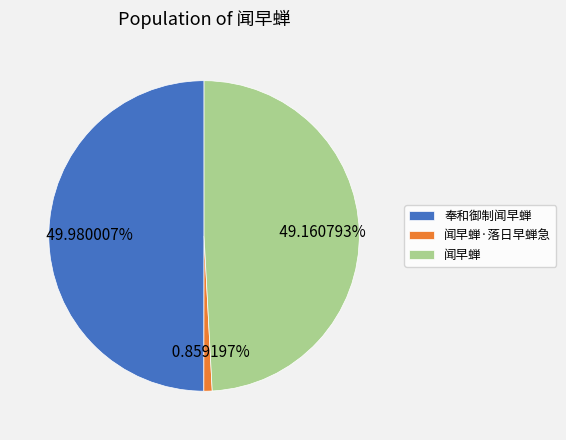

True or false: 闻早蝉·落日早蝉急 accounts for 9% of the total.

False